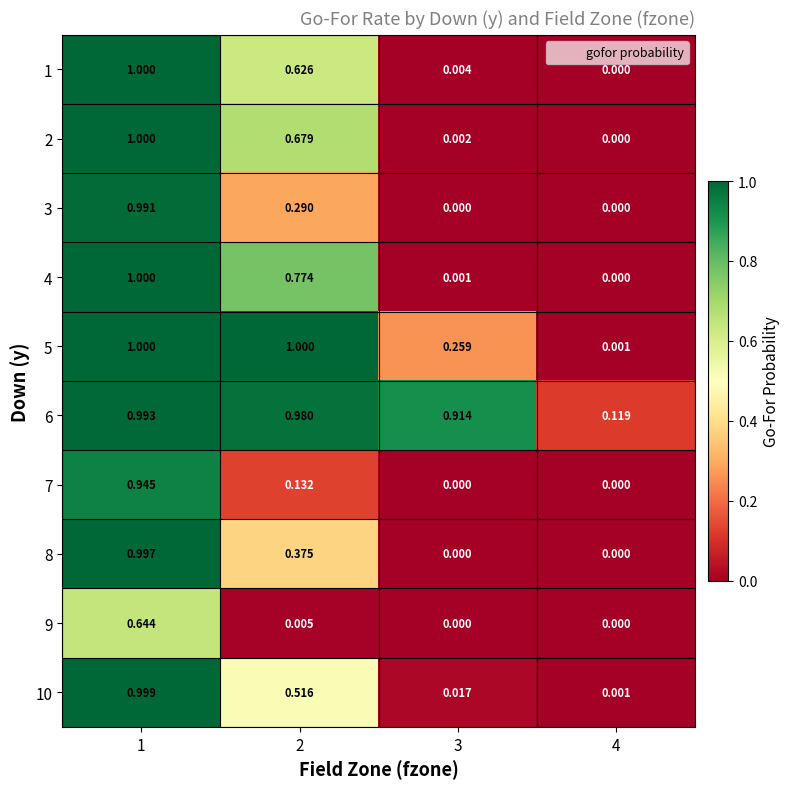

Is the value of 6 at 4 greater than the value of 7 at 3?

Yes